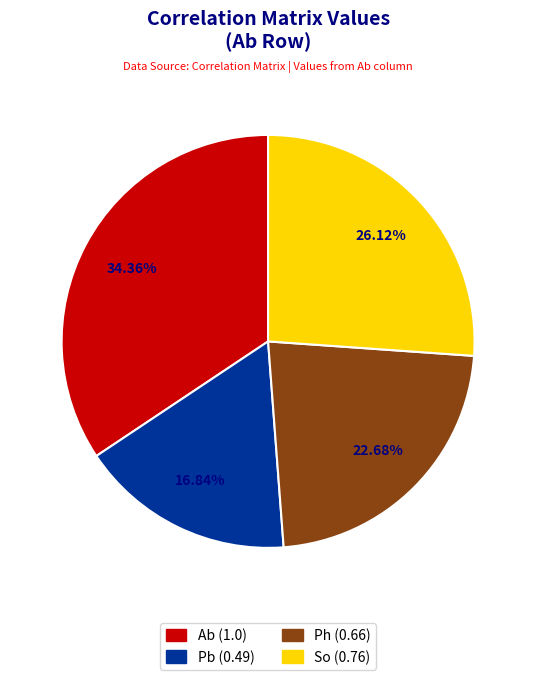

Does So represent more than half of the total?

No